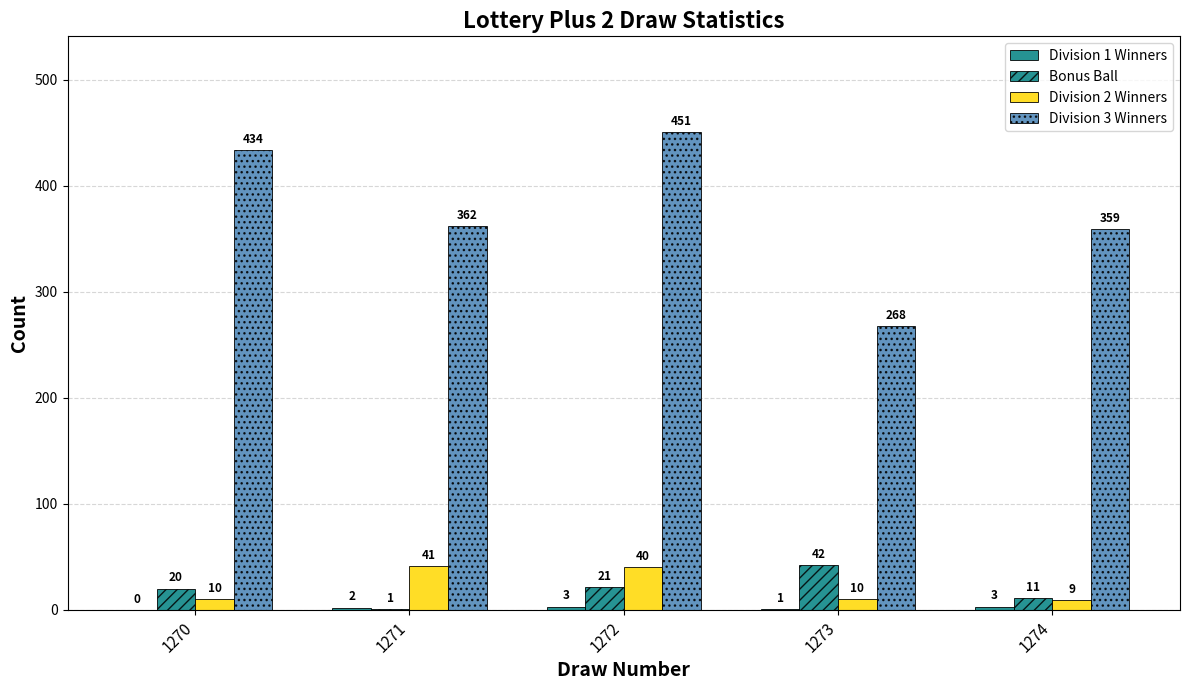

Which series has the largest total across all categories?

Division 3 Winners